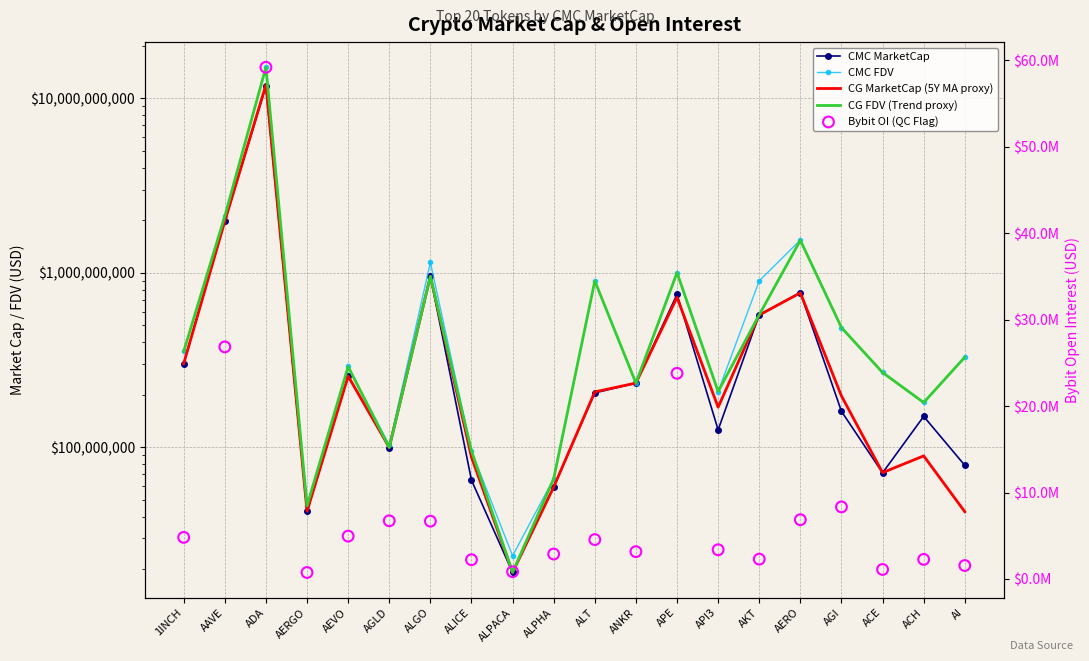

What is the total value across all series at AERO?

4621494285